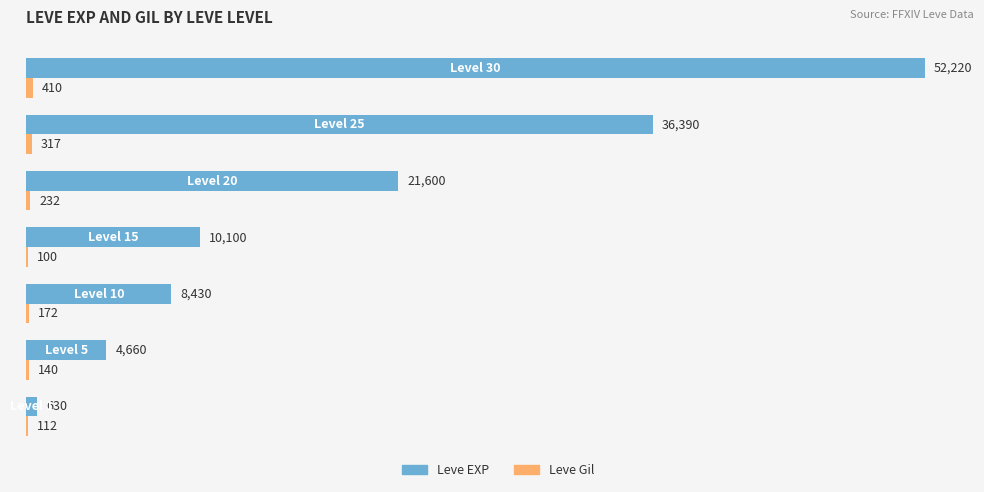

Which series has the largest total across all categories?

Leve EXP